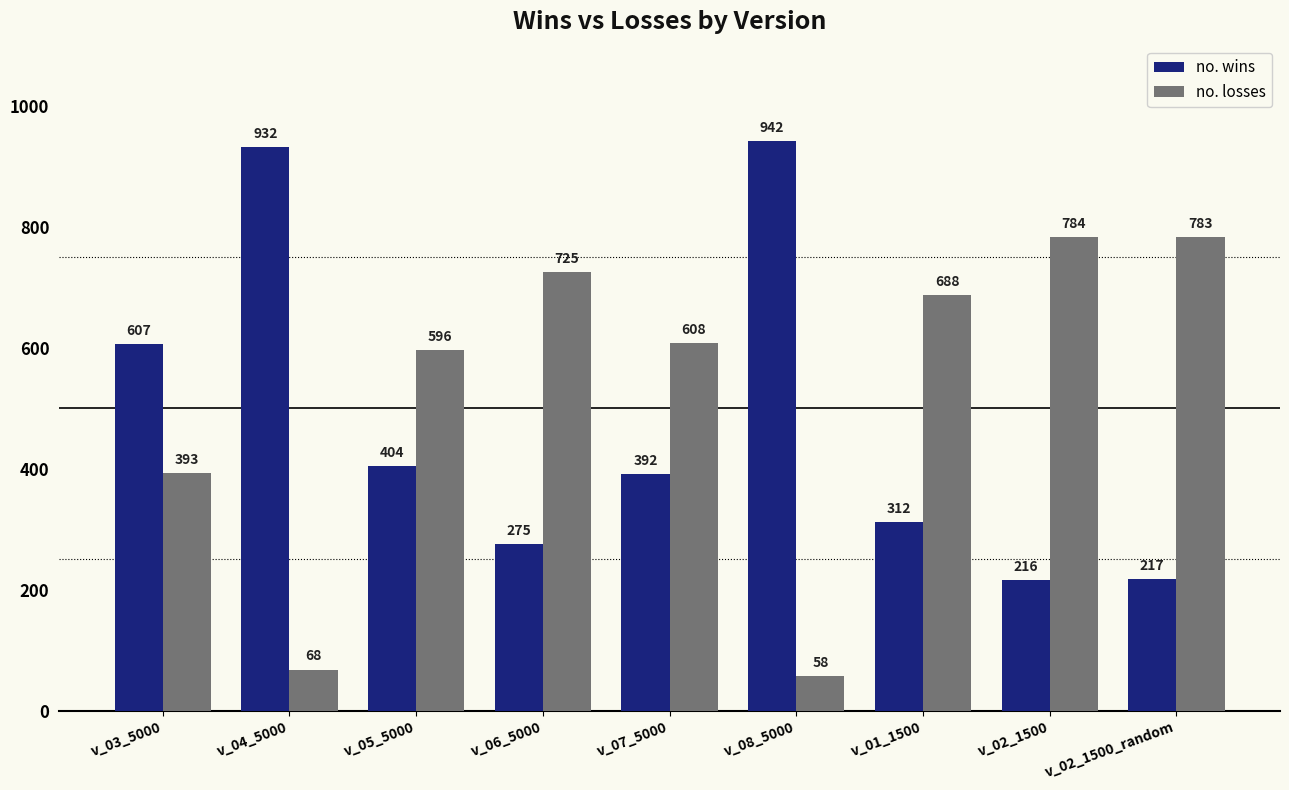

What is the sum of the no. losses values at v_05_5000 and v_08_5000?

654